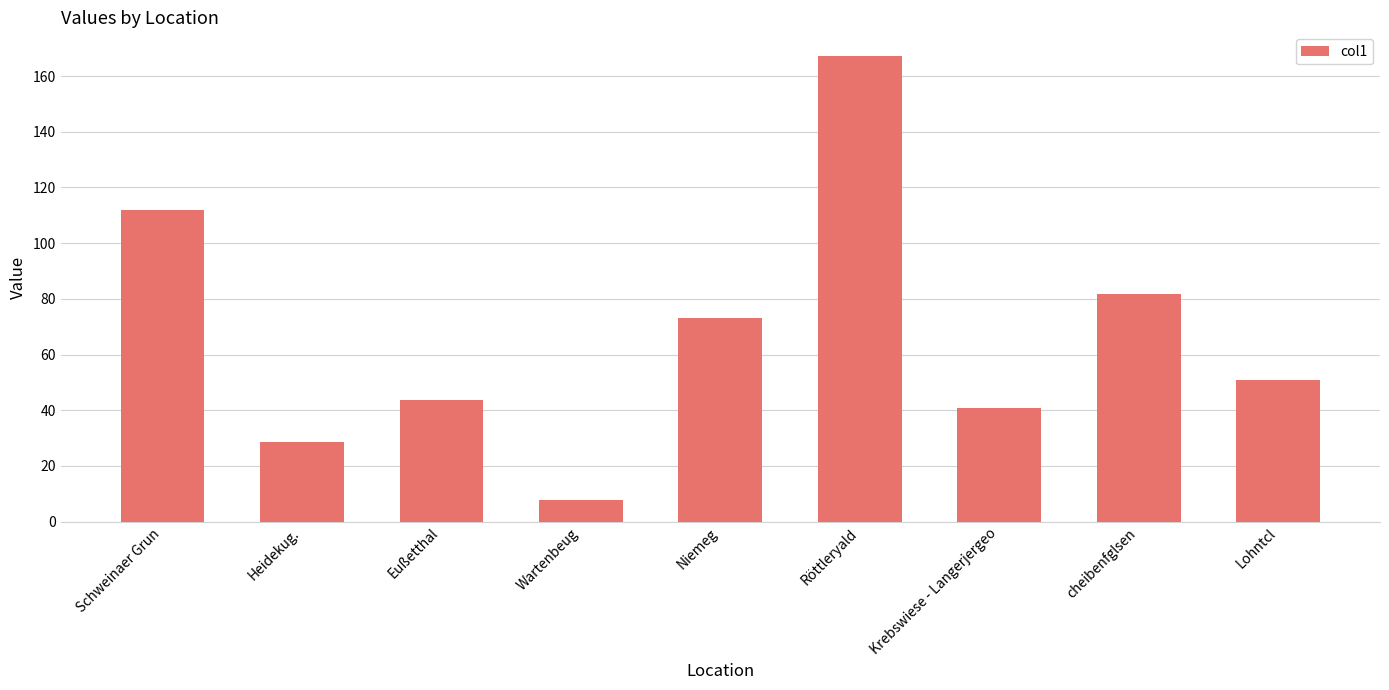

What is the difference between the values at Niemeg and cheibenfglsen?

8.4